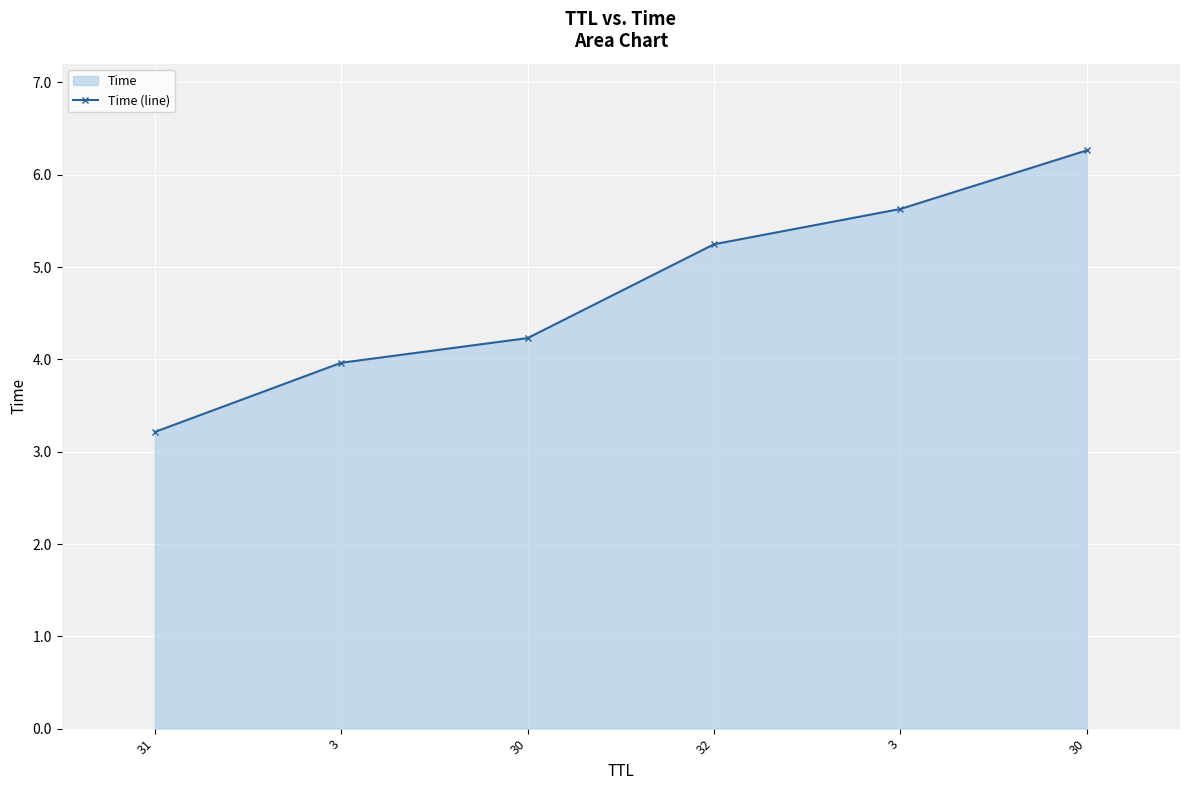

What is the difference between the second highest and second lowest values?

1.7